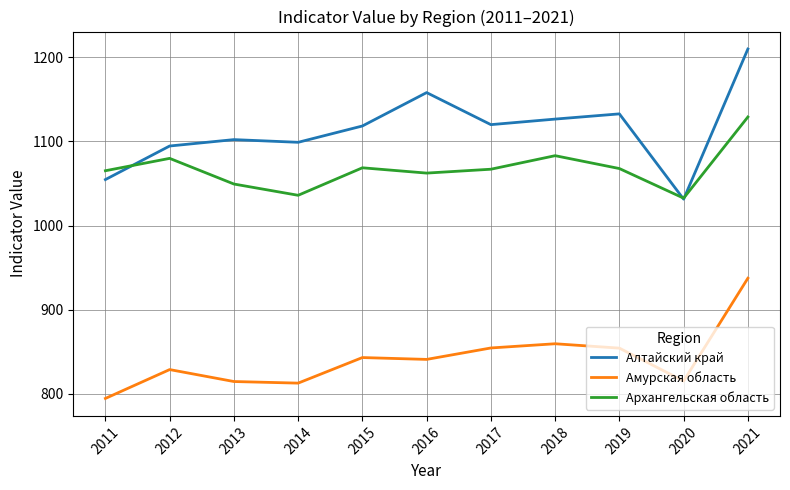

Between 2018 and 2021, which series saw the biggest shift?

Алтайский край